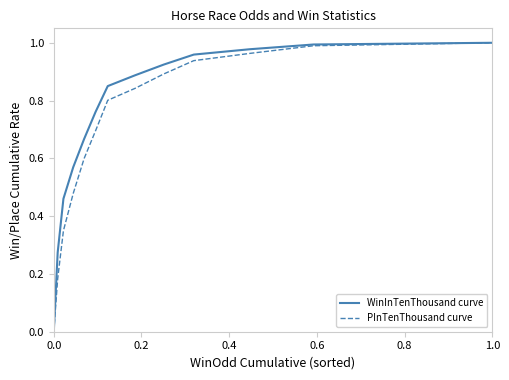

Rank the series by their average value, from lowest to highest.

PInTenThousand curve, WinInTenThousand curve